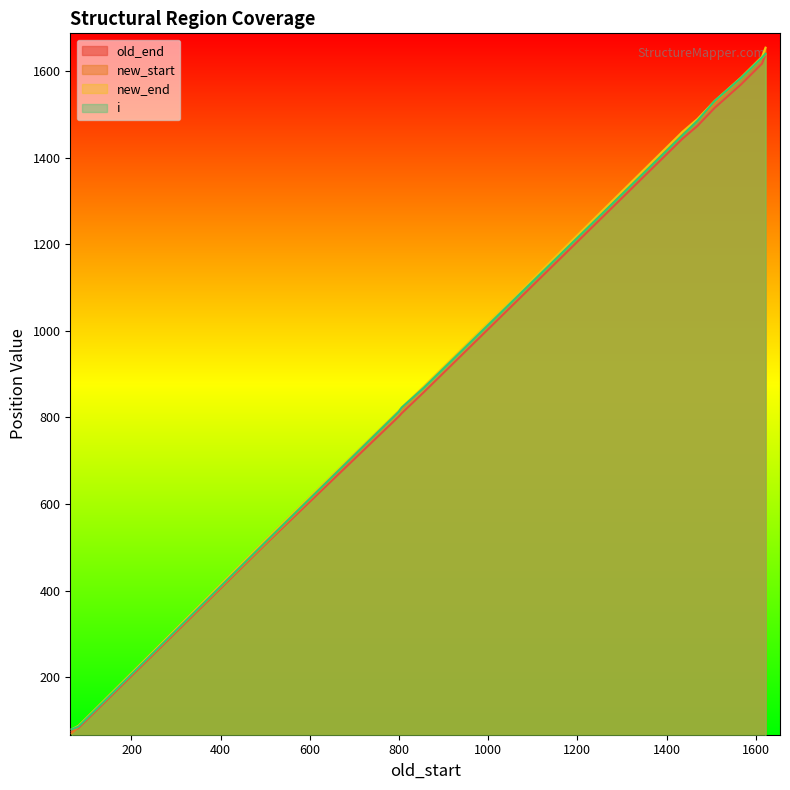

Reading left to right, list all the values displayed in this chart.

old_end: 0=810	1=75	2=83	3=83	4=83	5=83	6=509	7=1569	8=802	9=1473	10=1515	11=859	12=1617	13=1638	14=1444
new_start: 0=819	1=71	2=86	3=86	4=86	5=86	6=511	7=1583	8=812	9=1485	10=1524	11=869	12=1630	13=1638	14=1452
new_end: 0=823	1=80	2=88	3=88	4=88	5=88	6=518	7=1585	8=815	9=1489	10=1531	11=872	12=1633	13=1654	14=1460
i: 0=823	1=80	2=86	3=86	4=86	5=86	6=514	7=1584	8=813	9=1485	10=1531	11=869	12=1631	13=1640	14=1452